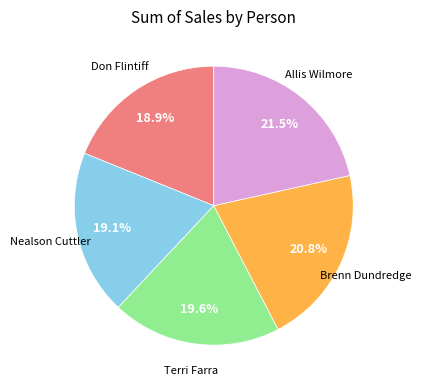

Between Allis Wilmore and Don Flintiff, which is larger?

Allis Wilmore